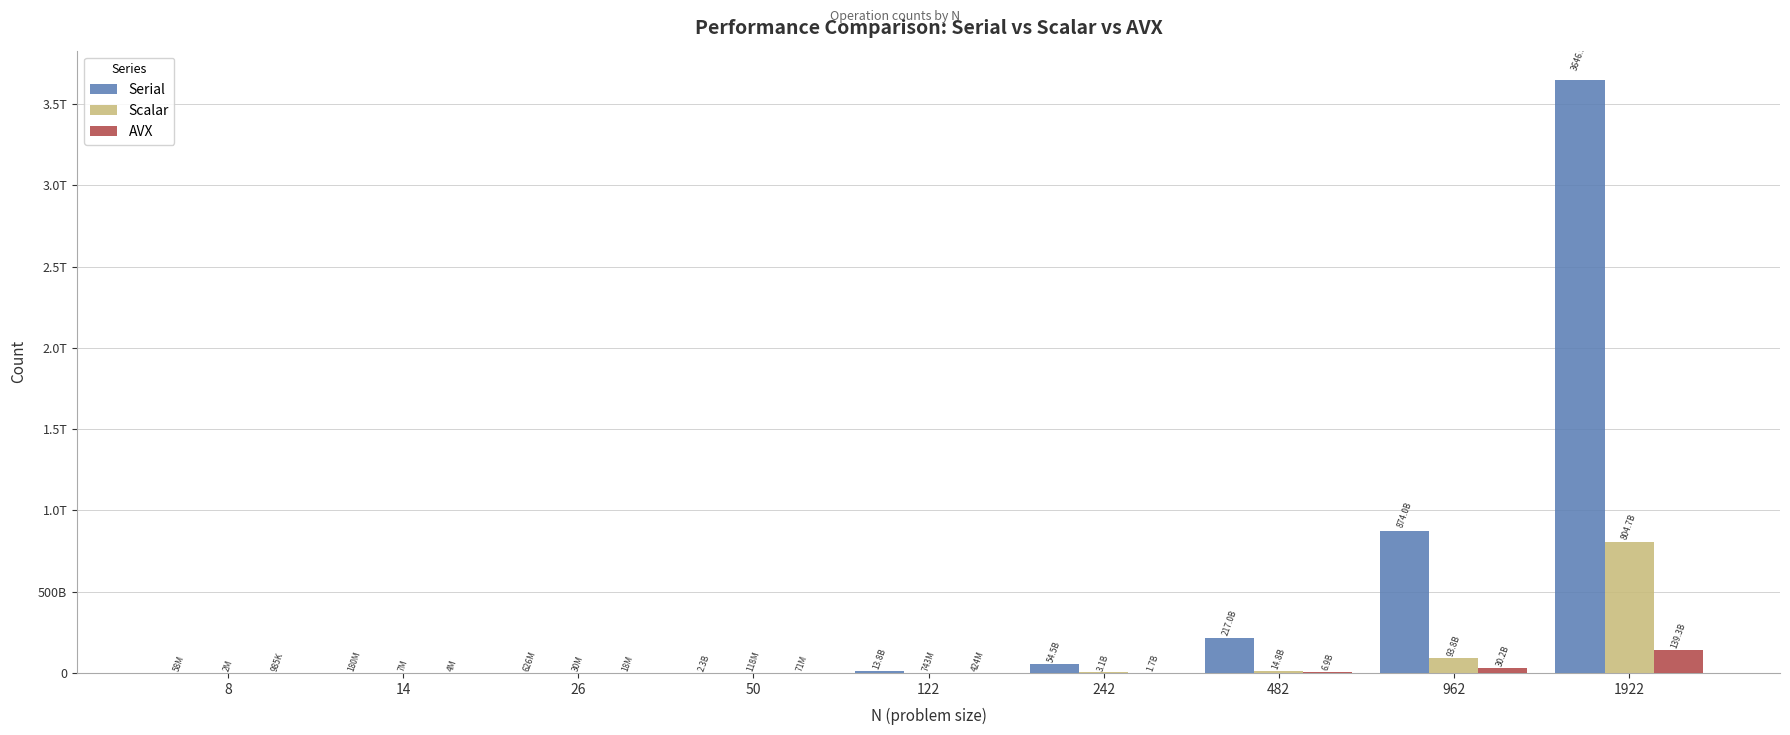

What is the value of the Serial bar at the 9th from the left?

3646932527992